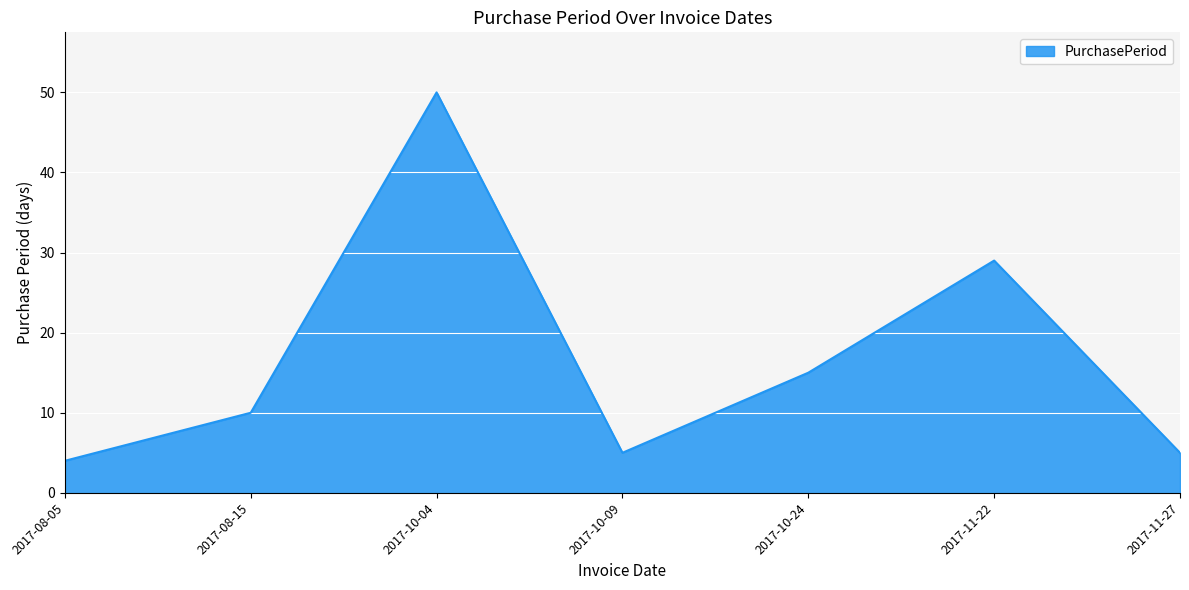

How many interior local valleys (lower than both neighbors) does the data have?

1